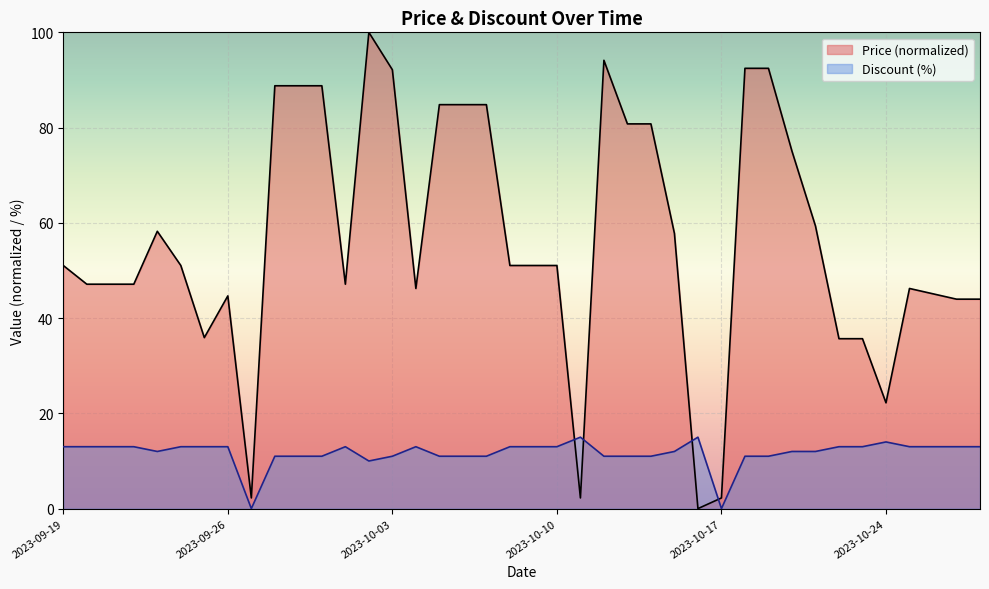

True or false: Discount (%) and Price (normalized) intersect in this chart.

True